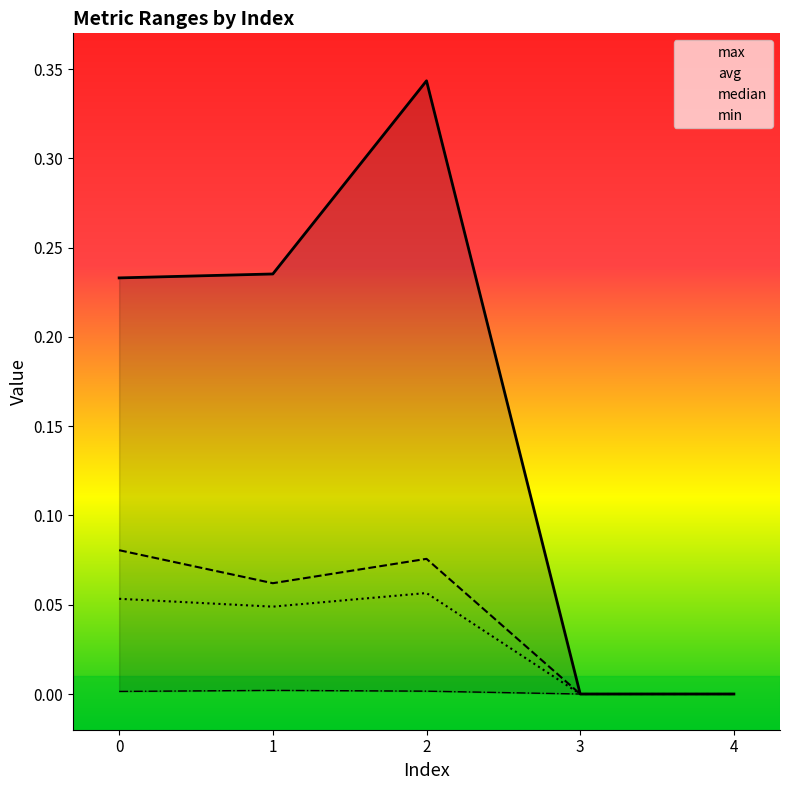

Is it true that max equals 0.4 at 0?

False